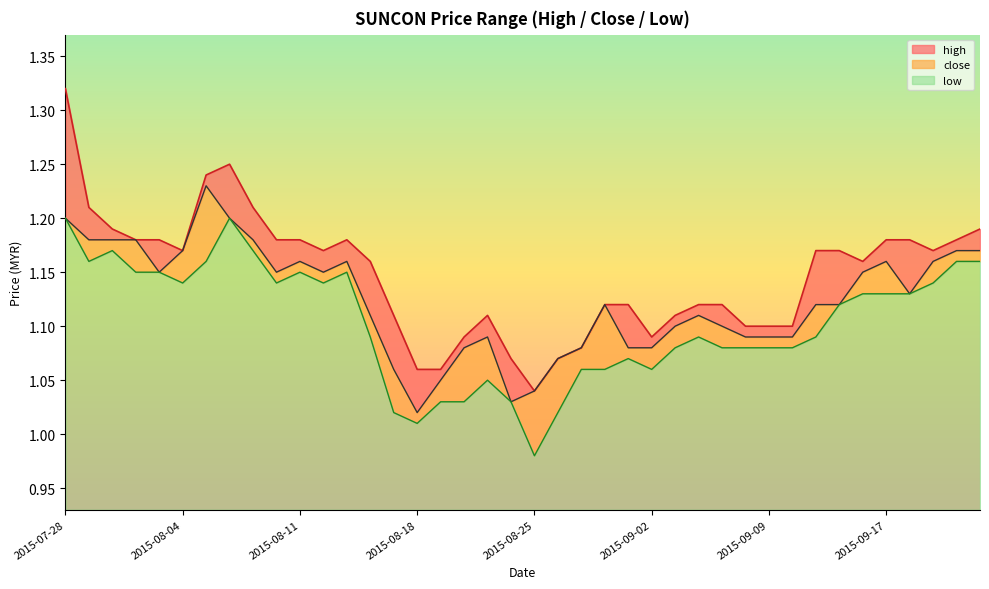

Which series has the widest spread of values?

high